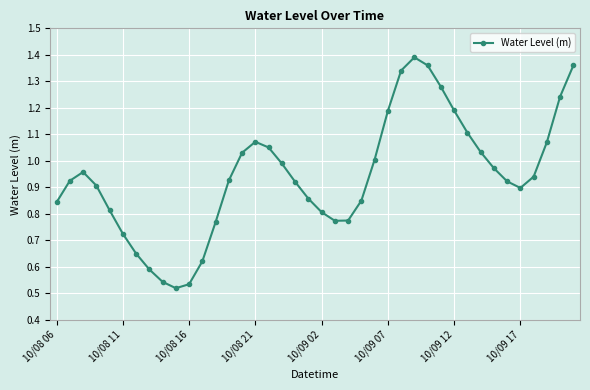

True or false: there are more than 2 points higher than both neighbors.

True